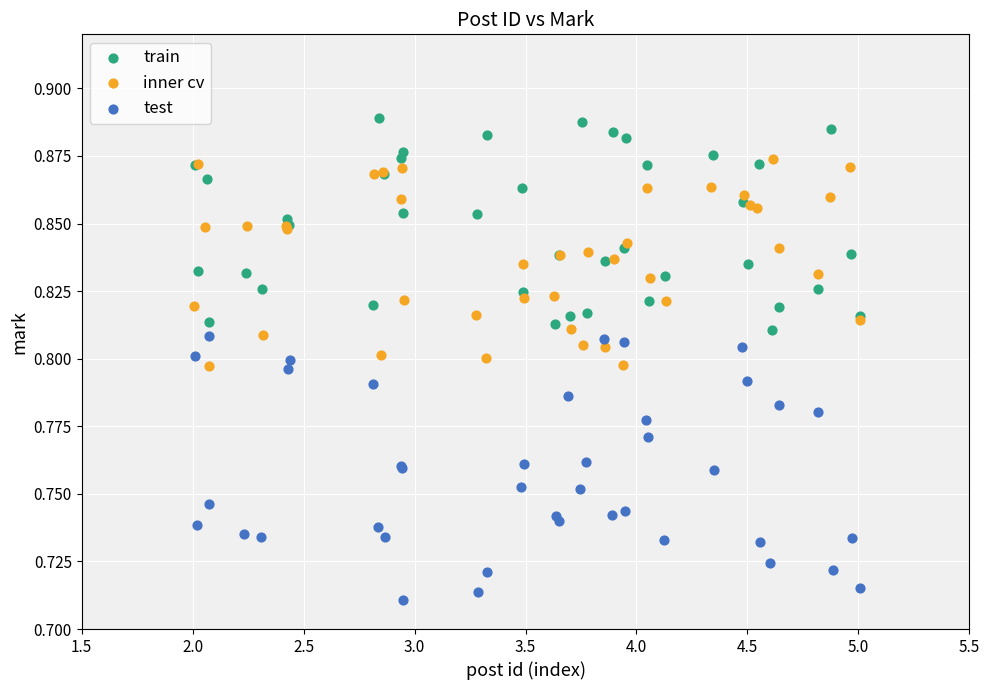

Which series contains the highest Y value?

train